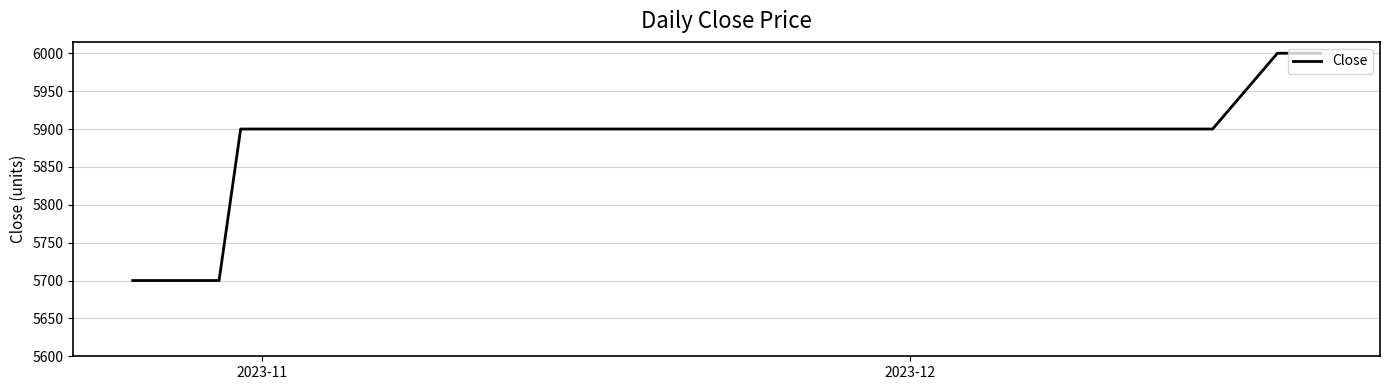

What is the greatest value displayed?

6000